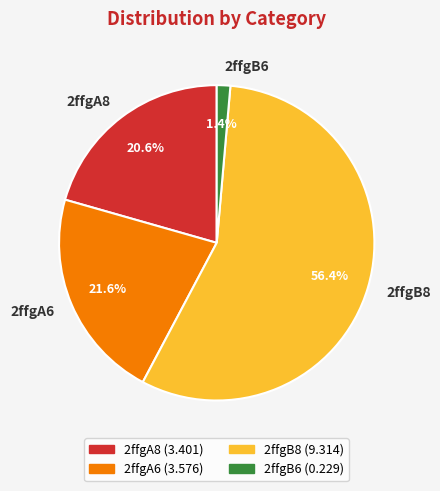

What is the ratio of the value at 2ffgA8 to the value at 2ffgA6?

1.0